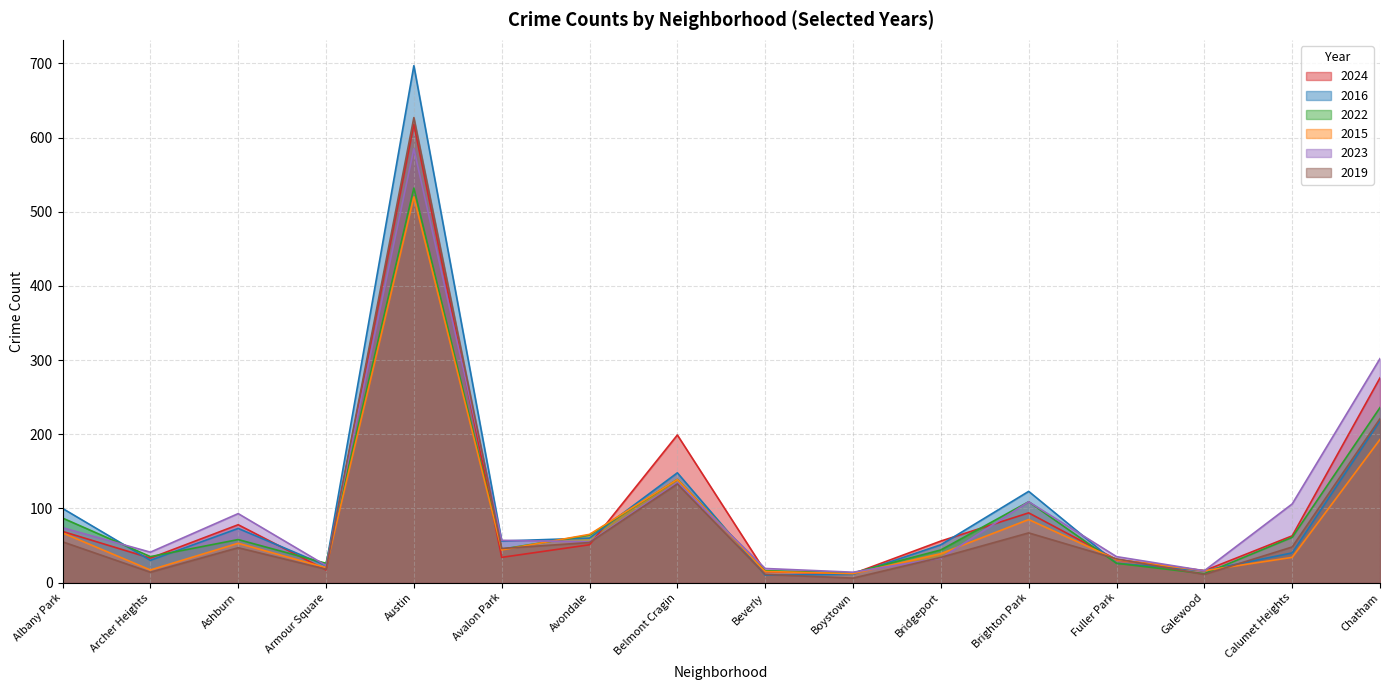

What is the lowest value of the 2022 series?

12